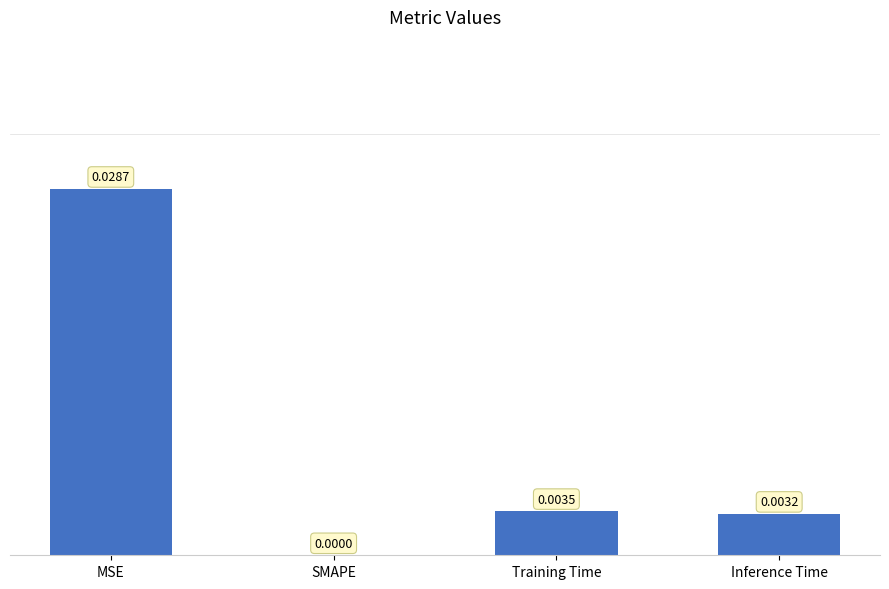

Are the bars horizontal?

No